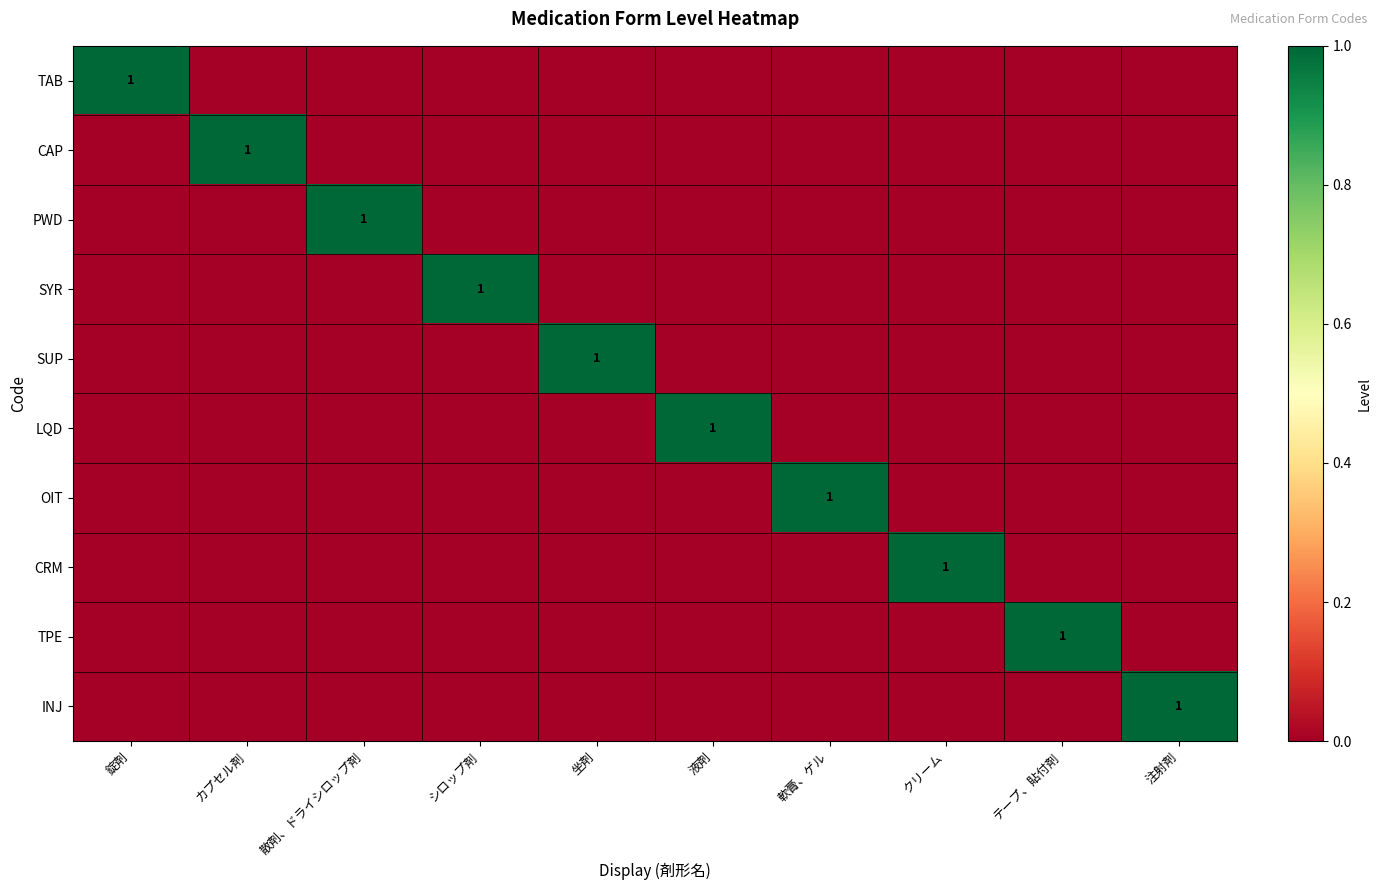

The value of TAB at 液剤 is 0. True or false?

True